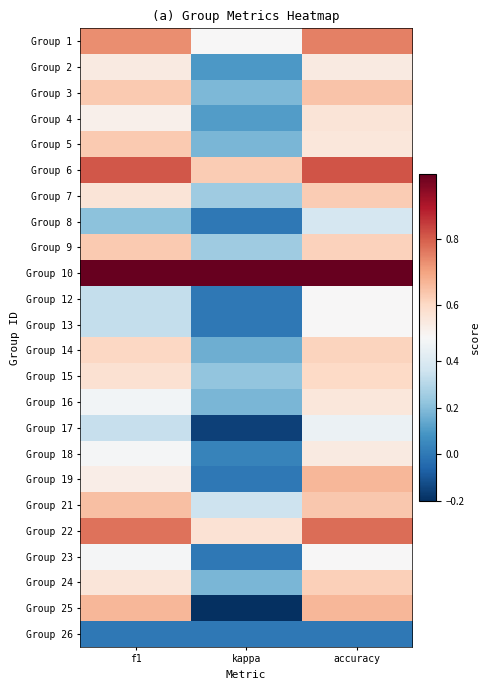

At which category does the chart reach its minimum across all series?

kappa